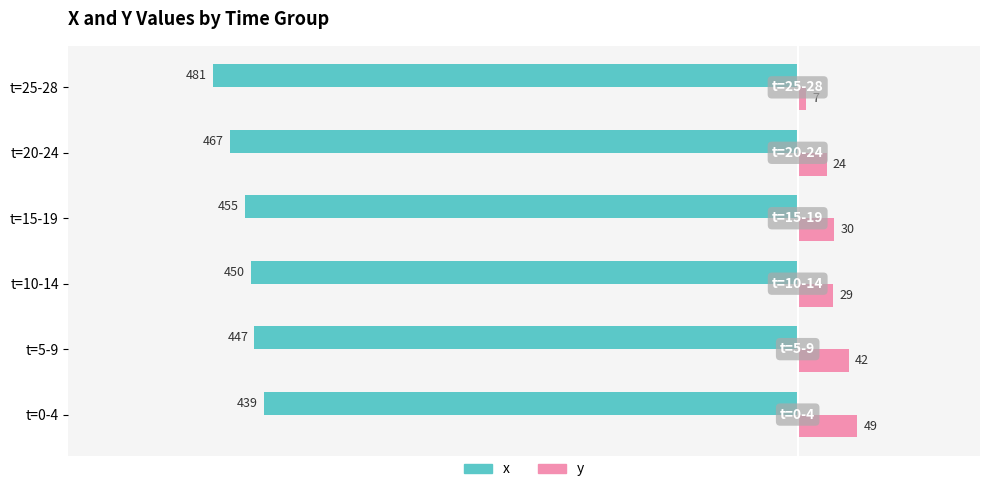

Which series has the largest total across all categories?

y